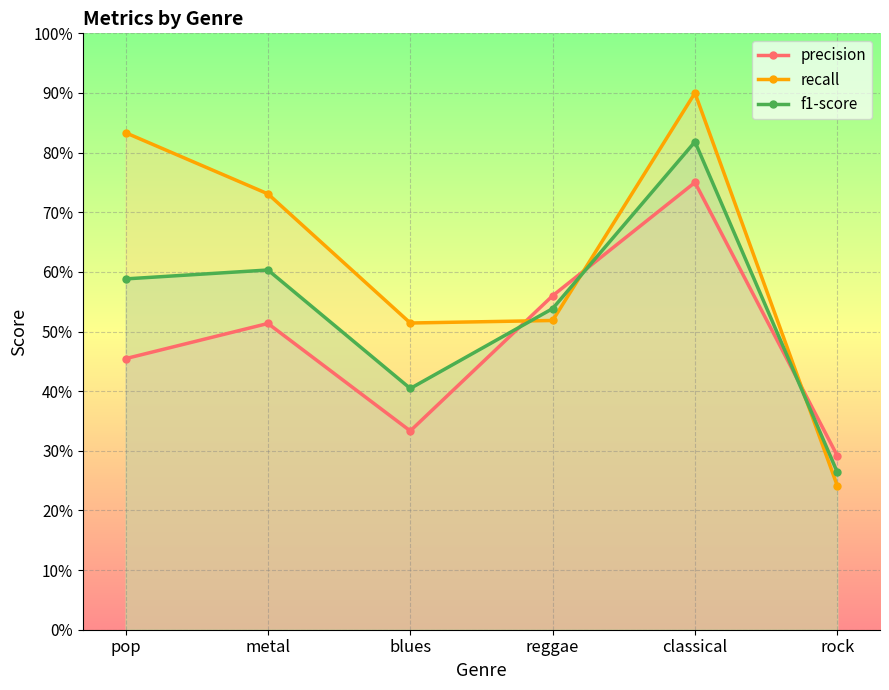

What is the difference between the maximum and minimum values in the f1-score series?

0.6